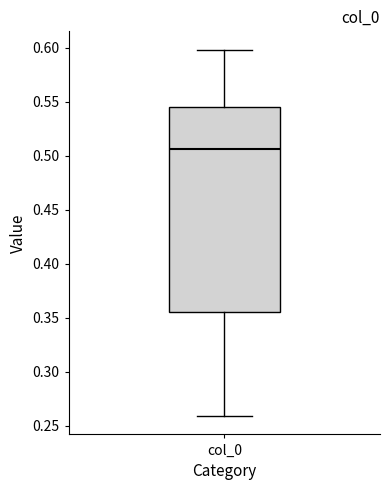

Read this box plot against the y-axis: the position of the median line, the range covered by the box, and the ends of both whiskers. The values are not printed on the chart, so give them approximately, as read against the axis.

median 0.505, box 0.355 to 0.545, whiskers 0.260 to 0.600